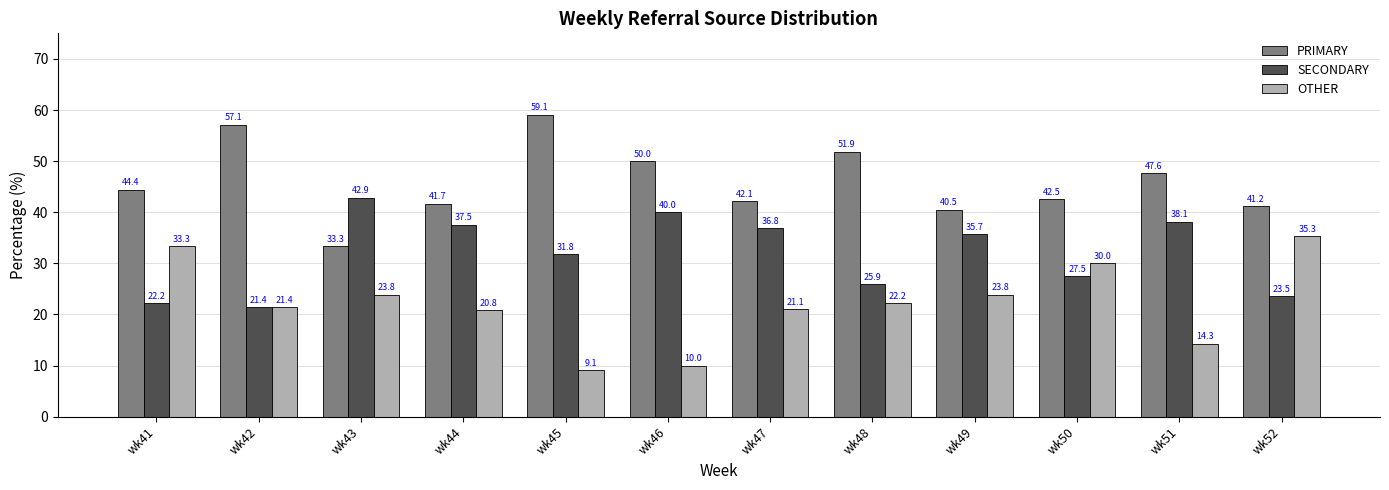

Which series has the largest total across all categories?

PRIMARY